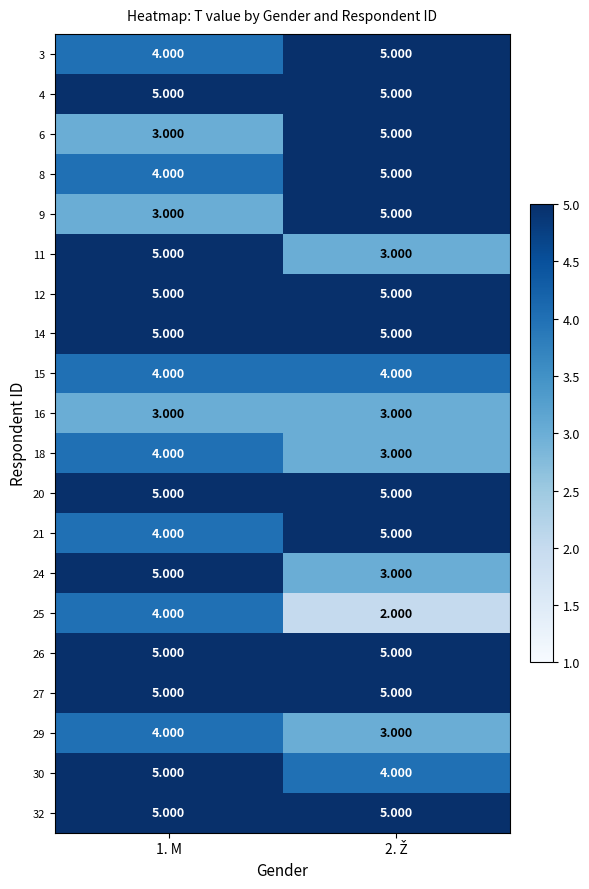

Is the value of 11 at 1. M greater than the value of 15 at 1. M?

Yes